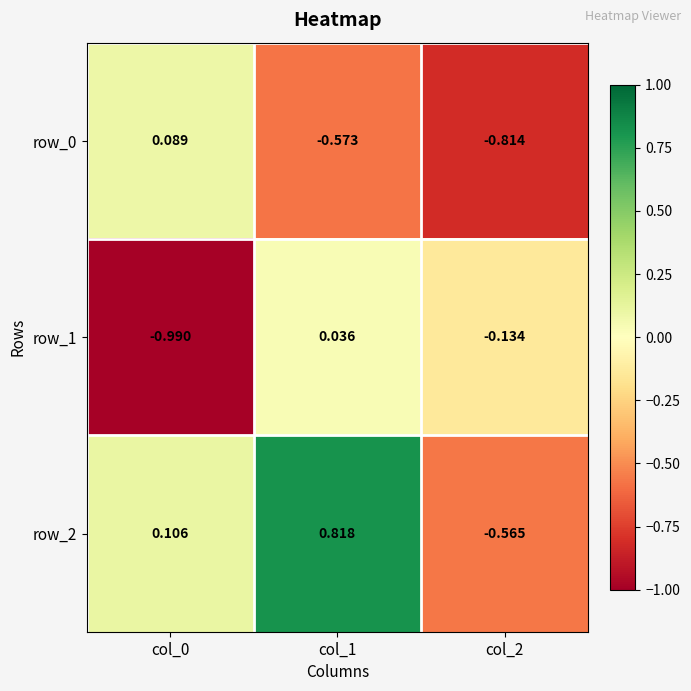

Reading left to right, what are all the values shown in this chart?

row_0: 0.1	-0.6	-0.8
row_1: -1.0	0.0	-0.1
row_2: 0.1	0.8	-0.6